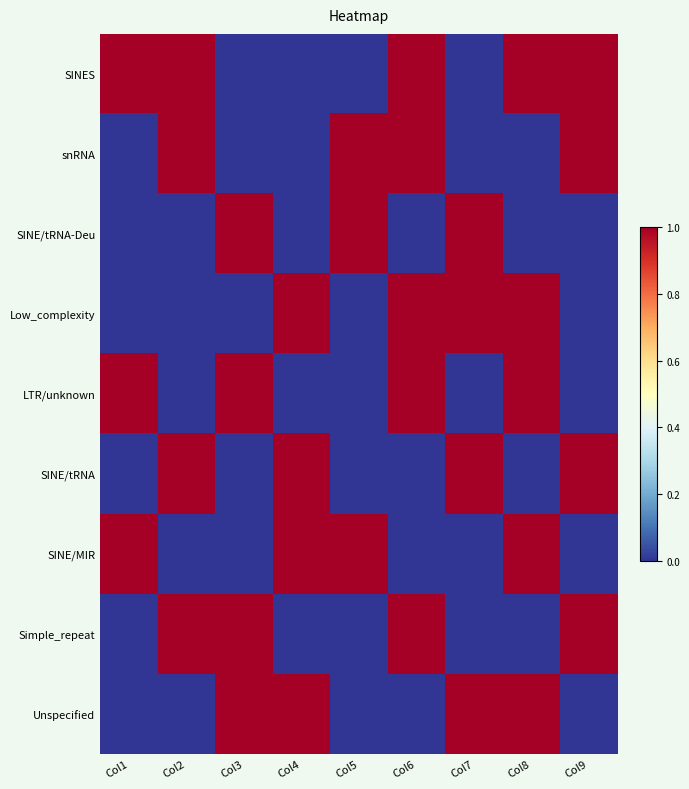

Reading right to left, what are all the values shown in this chart?

SINES: Col9=1	Col8=1	Col7=0	Col6=1	Col5=0	Col4=0	Col3=0	Col2=1	Col1=1
snRNA: Col9=1	Col8=0	Col7=0	Col6=1	Col5=1	Col4=0	Col3=0	Col2=1	Col1=0
SINE/tRNA-Deu: Col9=0	Col8=0	Col7=1	Col6=0	Col5=1	Col4=0	Col3=1	Col2=0	Col1=0
Low_complexity: Col9=0	Col8=1	Col7=1	Col6=1	Col5=0	Col4=1	Col3=0	Col2=0	Col1=0
LTR/unknown: Col9=0	Col8=1	Col7=0	Col6=1	Col5=0	Col4=0	Col3=1	Col2=0	Col1=1
SINE/tRNA: Col9=1	Col8=0	Col7=1	Col6=0	Col5=0	Col4=1	Col3=0	Col2=1	Col1=0
SINE/MIR: Col9=0	Col8=1	Col7=0	Col6=0	Col5=1	Col4=1	Col3=0	Col2=0	Col1=1
Simple_repeat: Col9=1	Col8=0	Col7=0	Col6=1	Col5=0	Col4=0	Col3=1	Col2=1	Col1=0
Unspecified: Col9=0	Col8=1	Col7=1	Col6=0	Col5=0	Col4=1	Col3=1	Col2=0	Col1=0